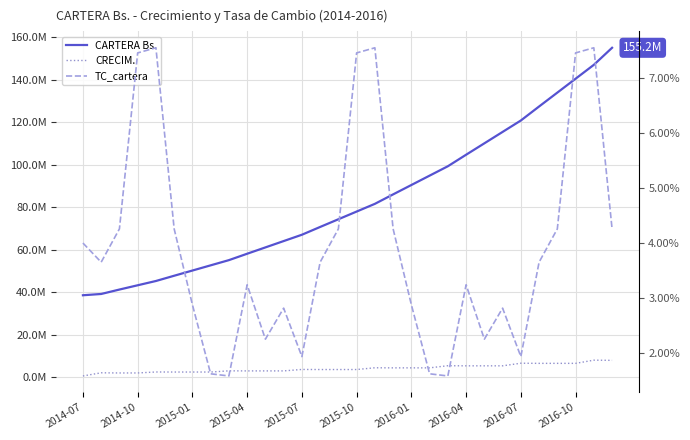

What is the difference between the maximum and minimum values in the CARTERA Bs. series?

116546335.7